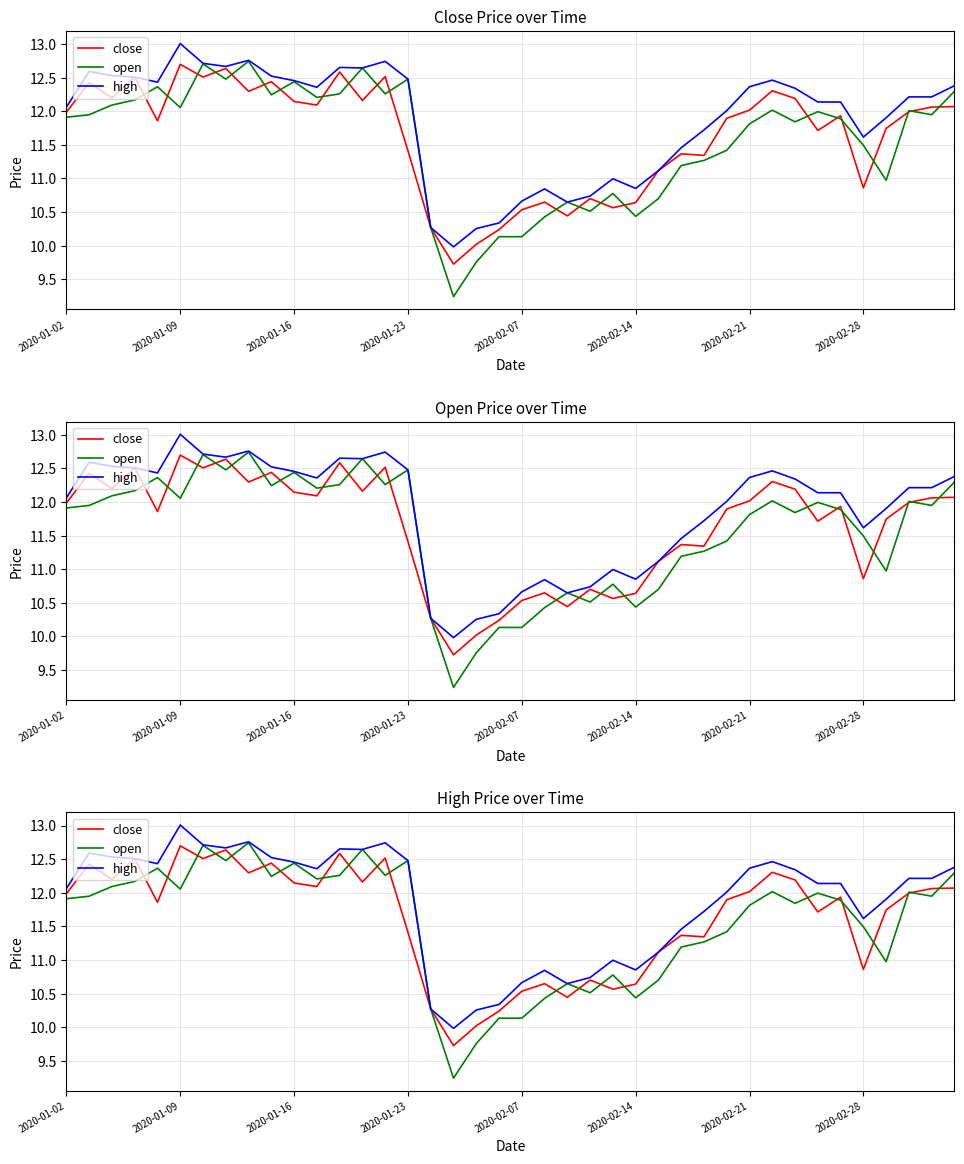

True or false: high and close intersect in this chart.

False